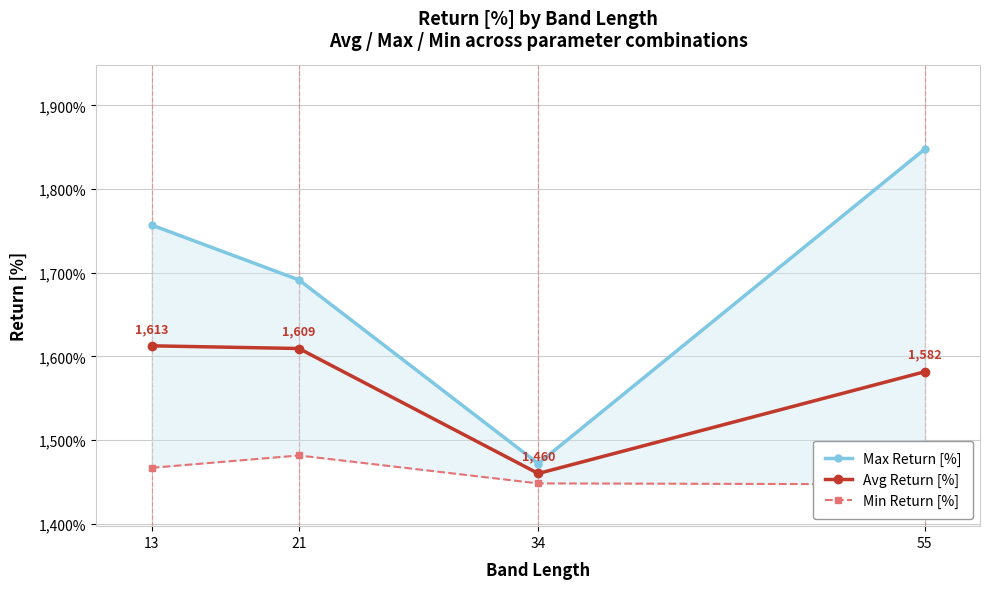

True or false: Avg Return [%] and Min Return [%] cross at least once.

False